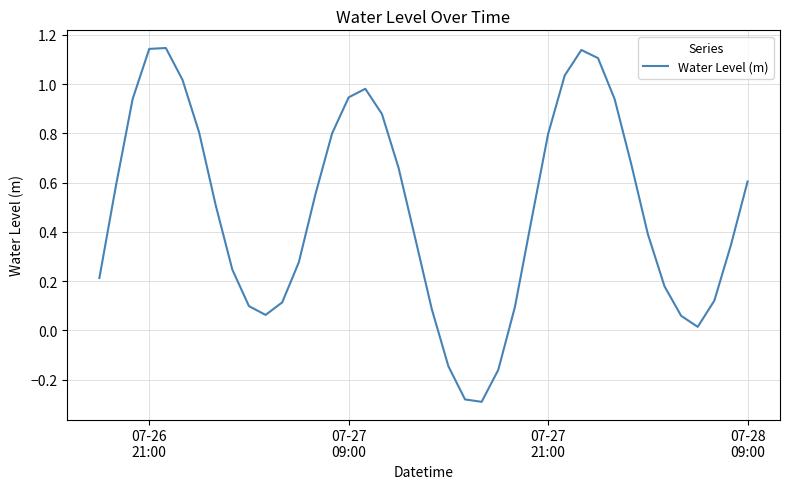

What is the difference between the maximum and minimum values?

1.4